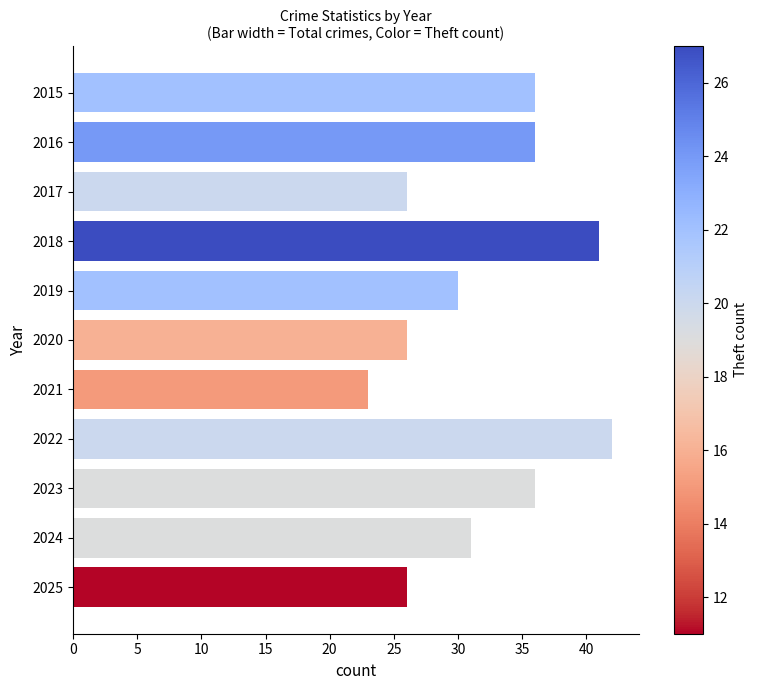

Is it true that the value at 2018 is 41?

True